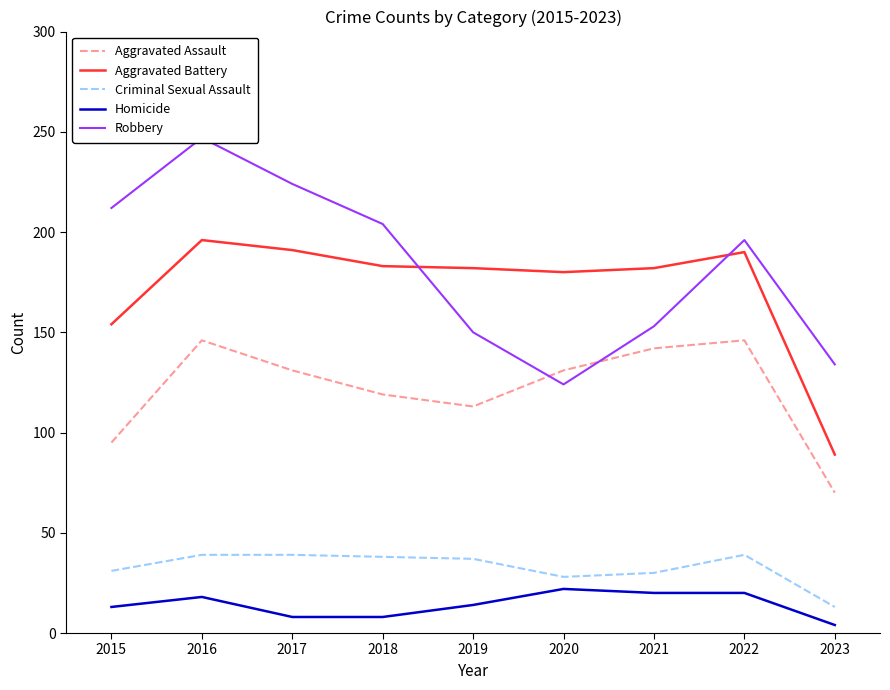

How many values in the Robbery series exceed 196?

4